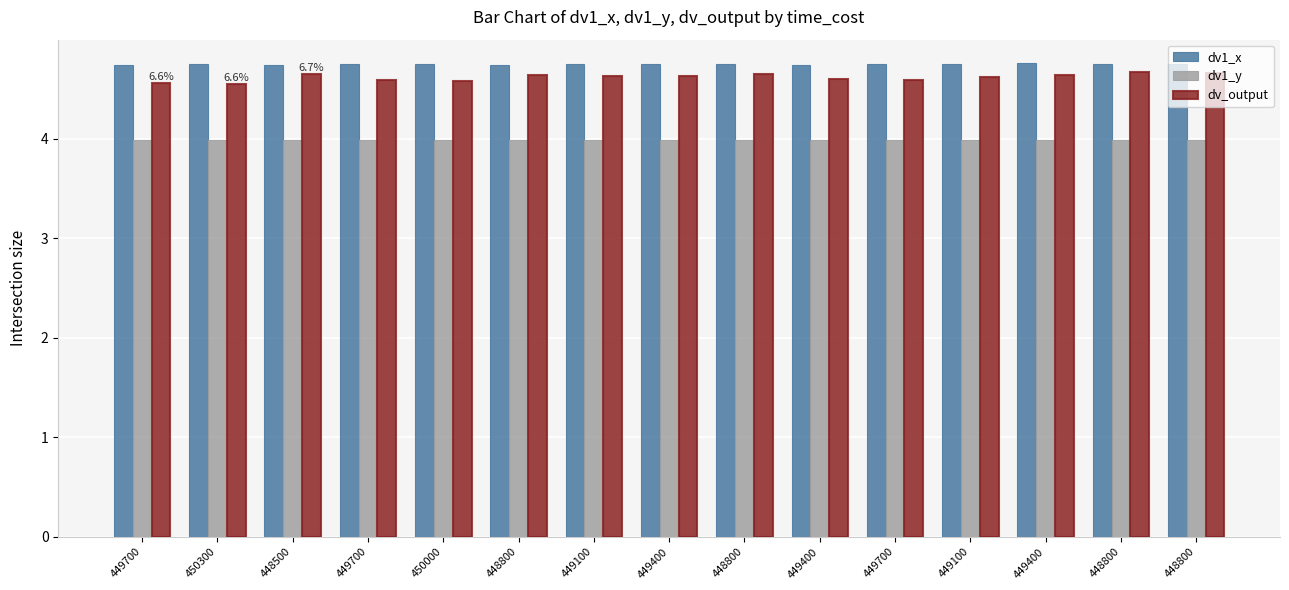

Rank the series at 449700 from highest to lowest value.

dv1_x, dv_output, dv1_y